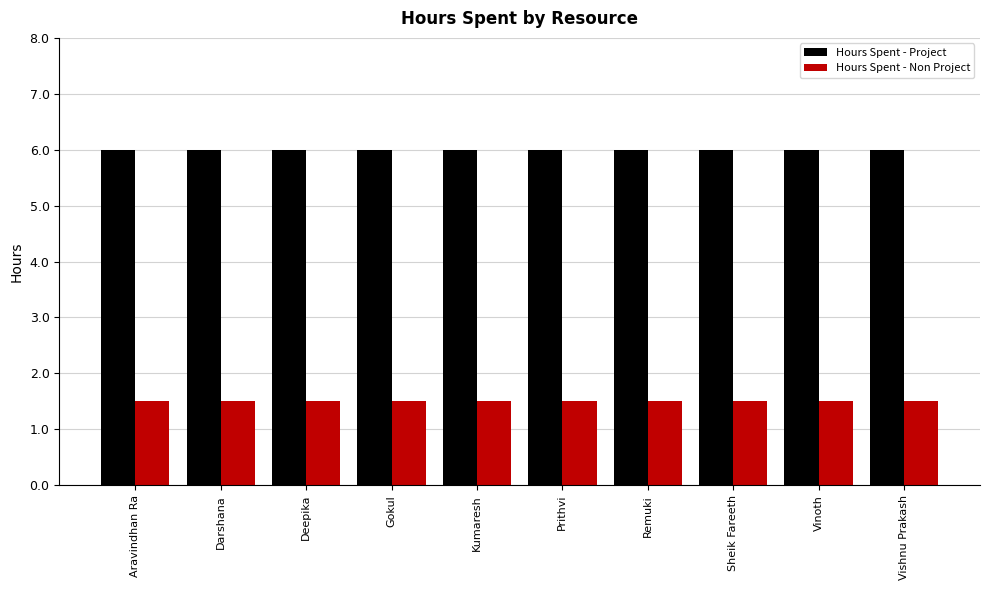

What is the total value across all series at Sheik Fareeth?

7.5